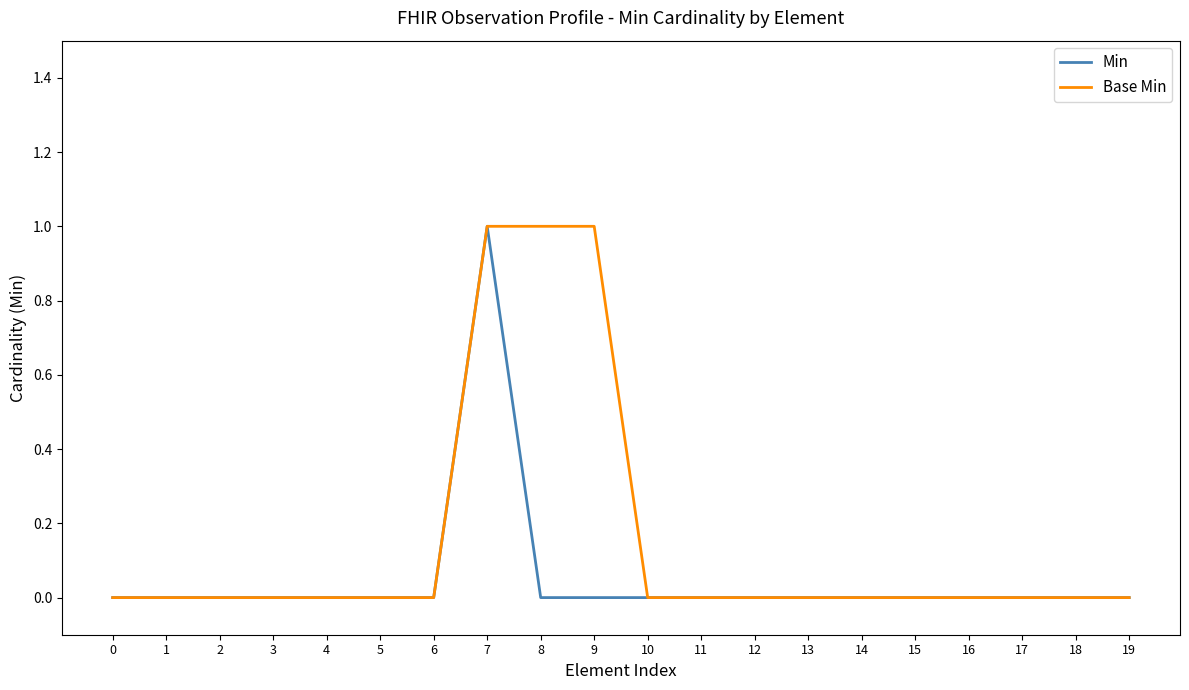

At which category is the sum across all series the highest?

7